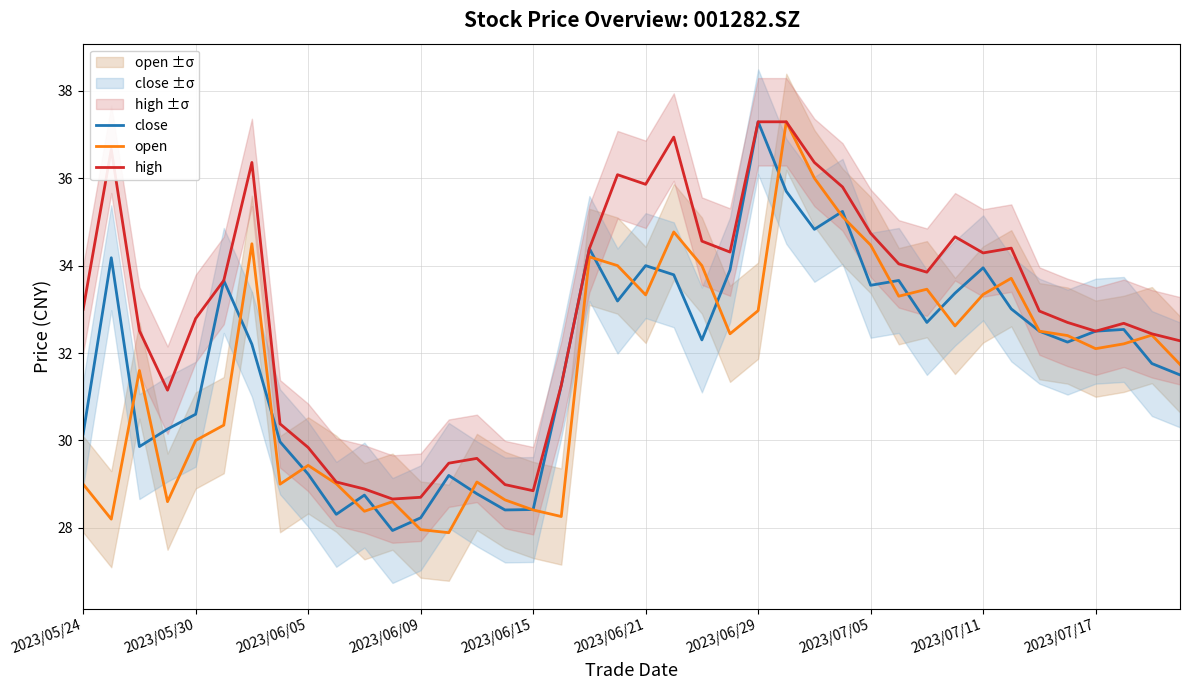

How many times do open and close cross each other?

23